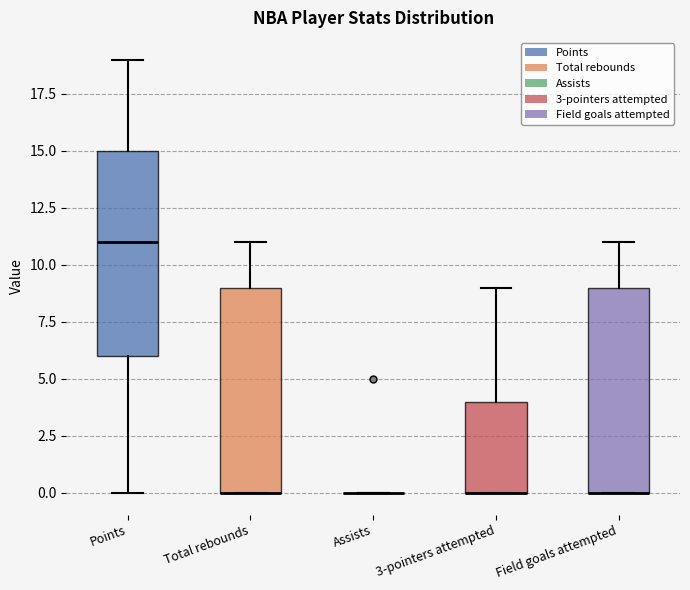

Where does the upper whisker of the box for Field goals attempted end on the y-axis? The values are not printed on the chart, so give them approximately, as read against the axis.

11